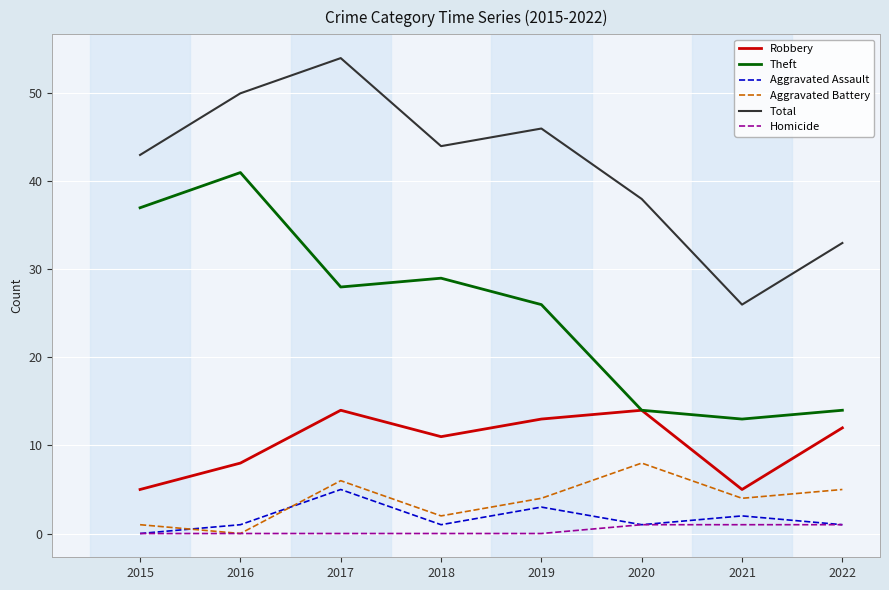

Which category has the lowest value in the Aggravated Battery series?

2016